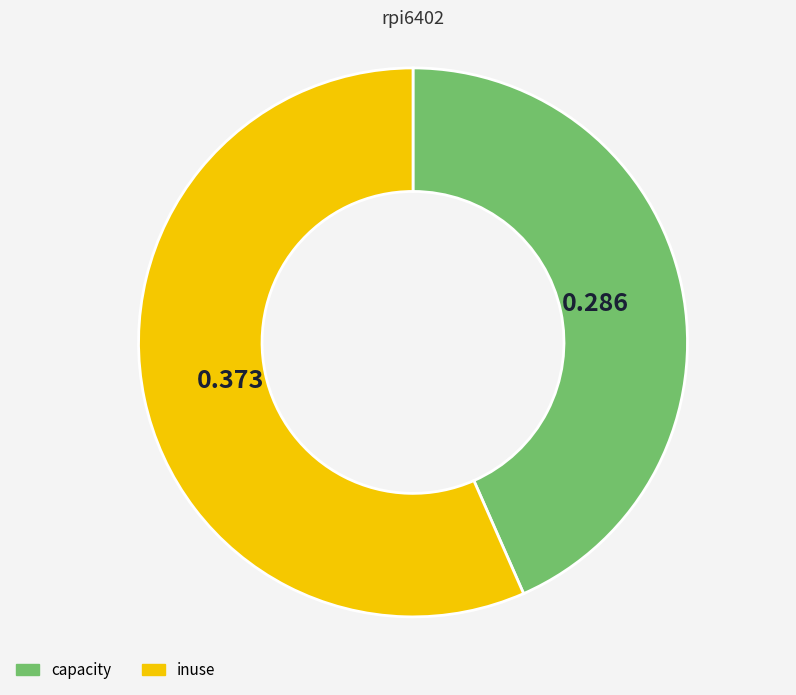

Do capacity and inuse together represent more than half of the pie?

Yes